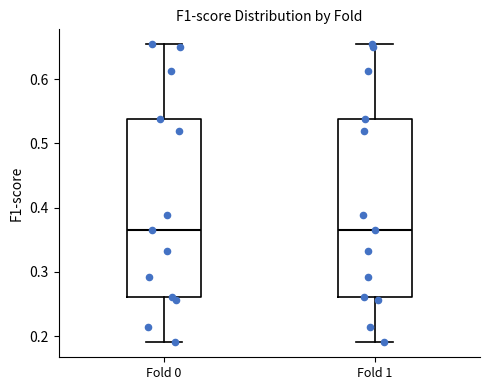

Reading left to right, read every box against the y-axis: the position of its median line, the range the box covers, and the ends of its whiskers. The values are not printed on the chart, so give them approximately, as read against the axis.

Fold 0: median 0.37, box 0.26 to 0.54, whiskers 0.19 to 0.65
Fold 1: median 0.37, box 0.26 to 0.54, whiskers 0.19 to 0.65